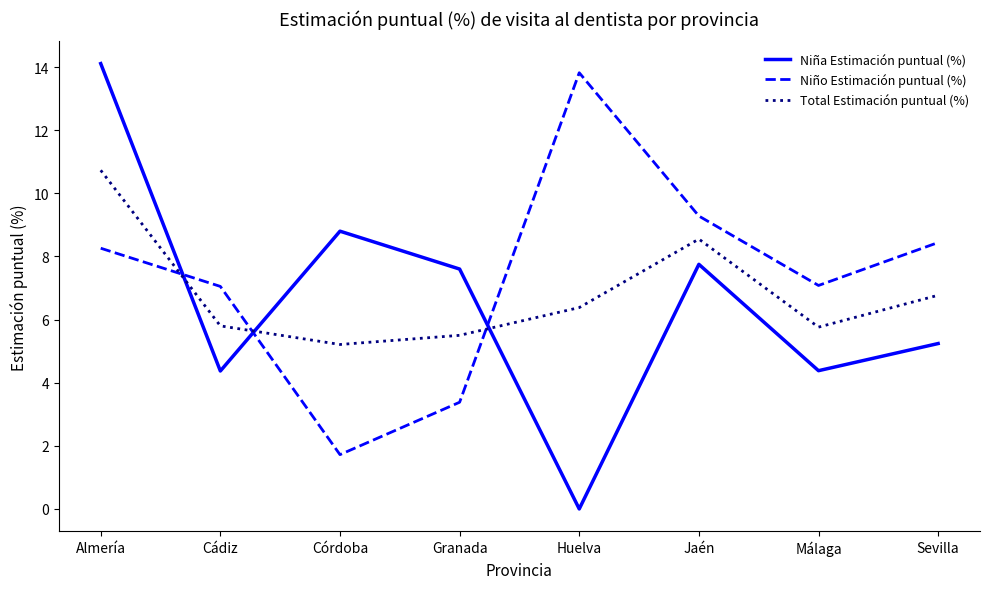

What is the sum of all Total Estimación puntual (%) values?

54.7